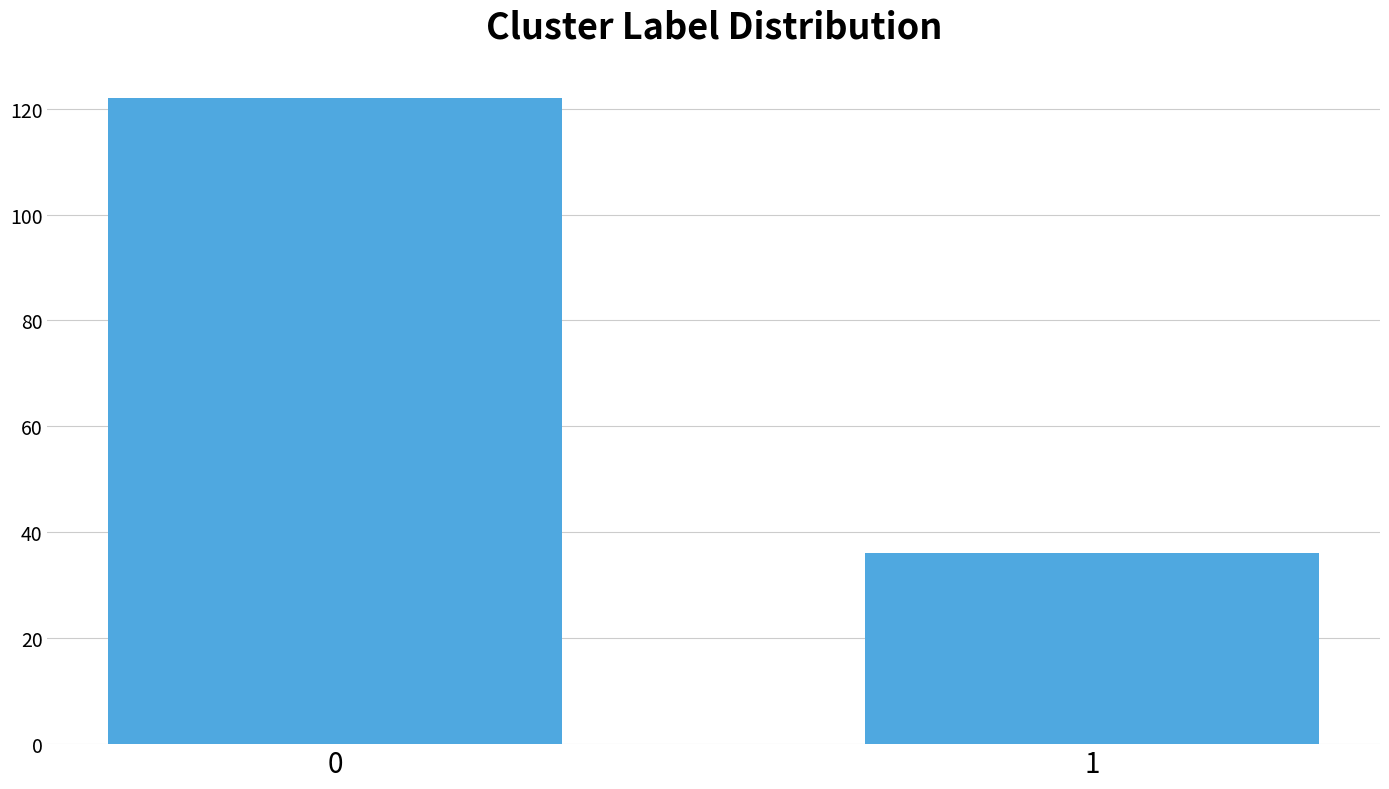

Reading right to left, transcribe all the data shown in this chart.

36	122